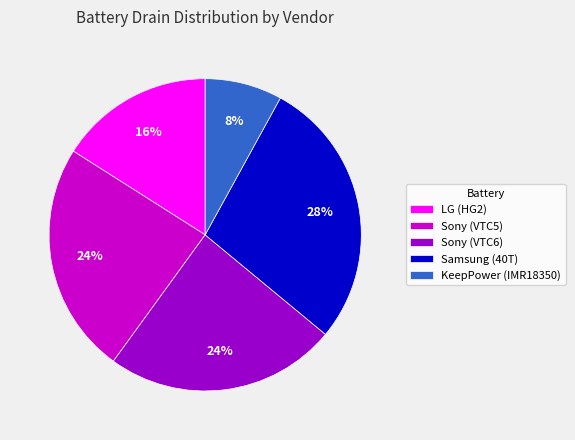

How many slices are in this pie chart?

5